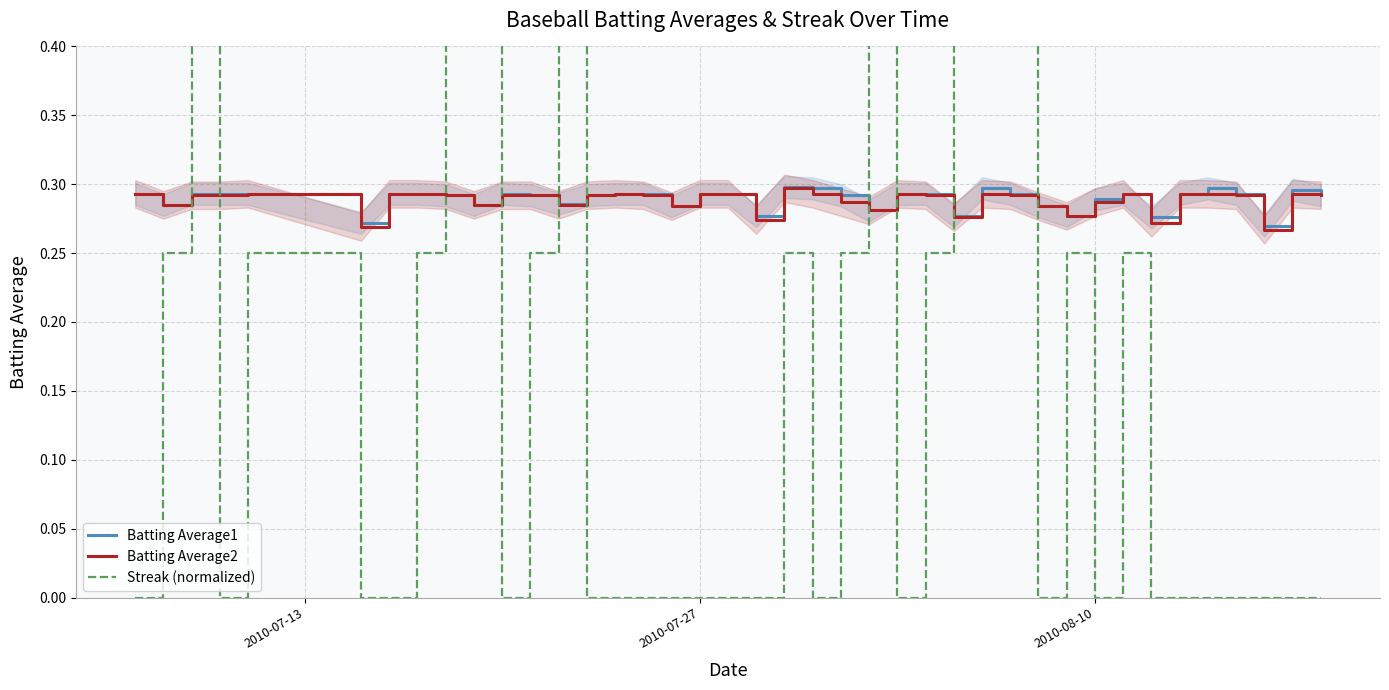

What are all the series names shown in the legend?

Batting Average1, Batting Average2, Streak (normalized)